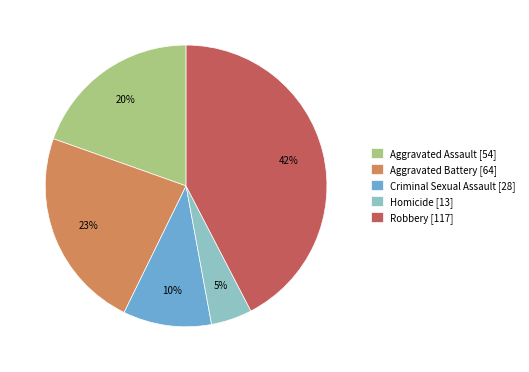

What percentage is the Aggravated Battery slice, to the nearest percent?

23%